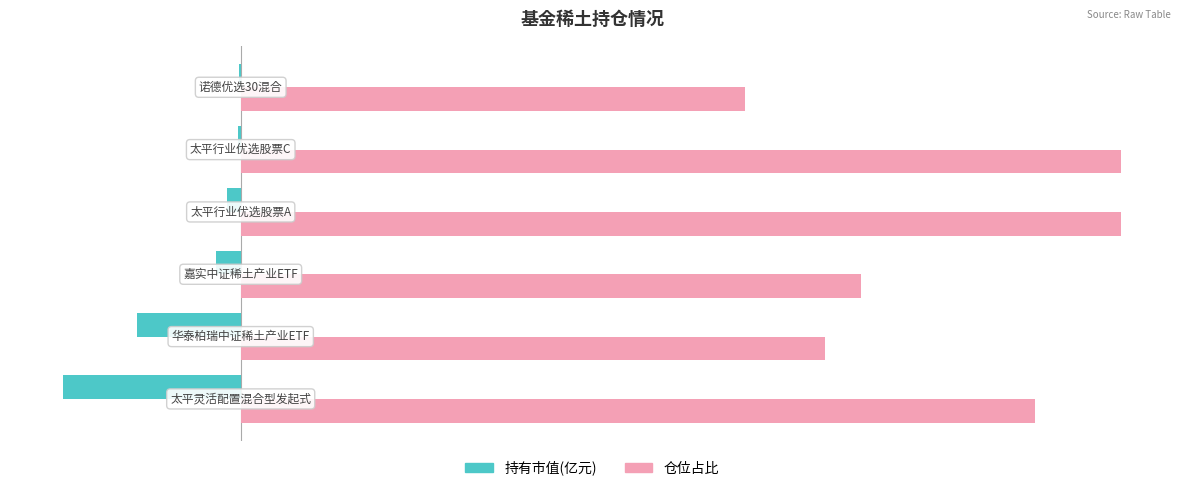

Which series has the largest total across all categories?

仓位占比